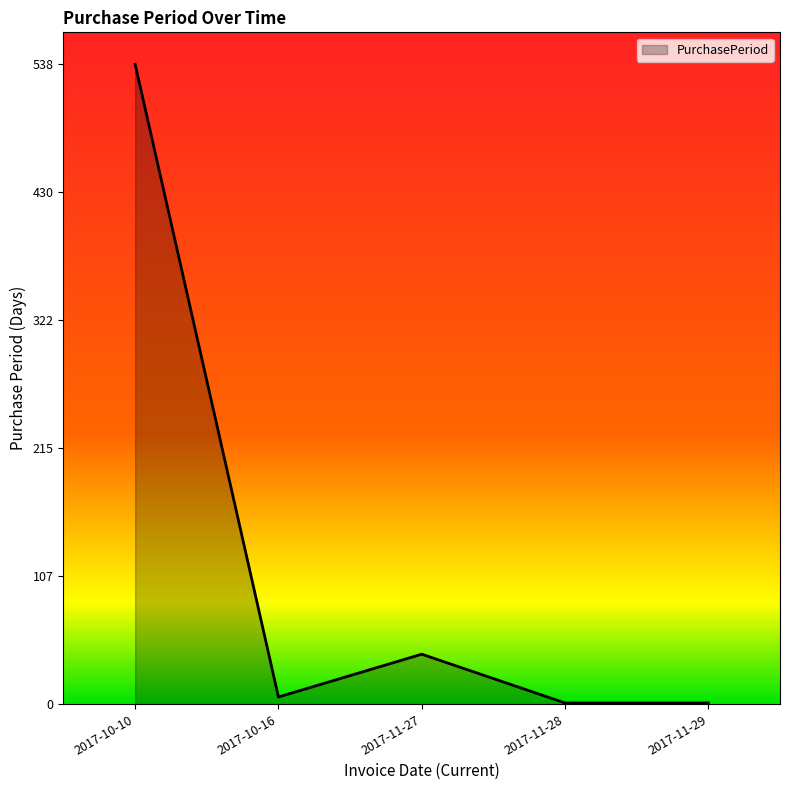

What is the minimum value shown in the chart?

1